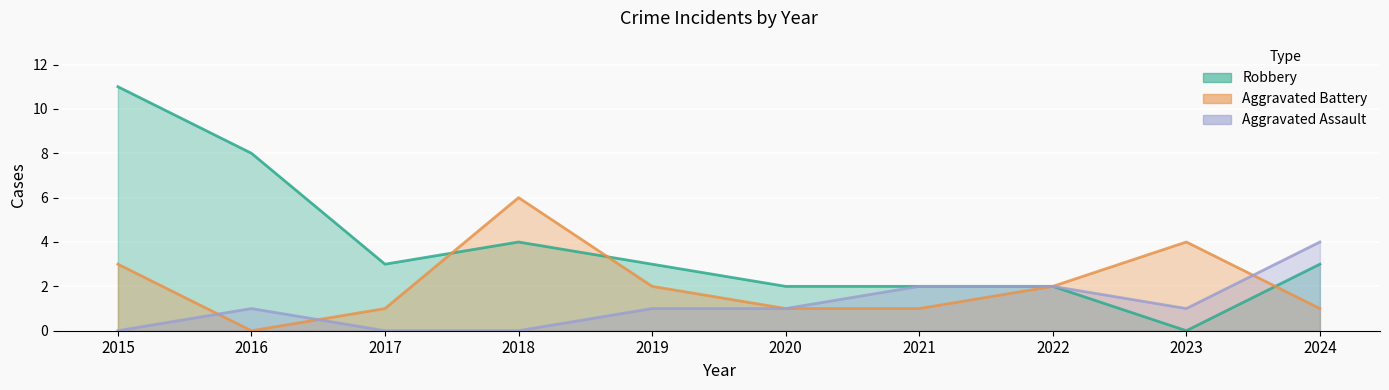

What is the difference between the Aggravated Assault values at 2018 and 2020?

1